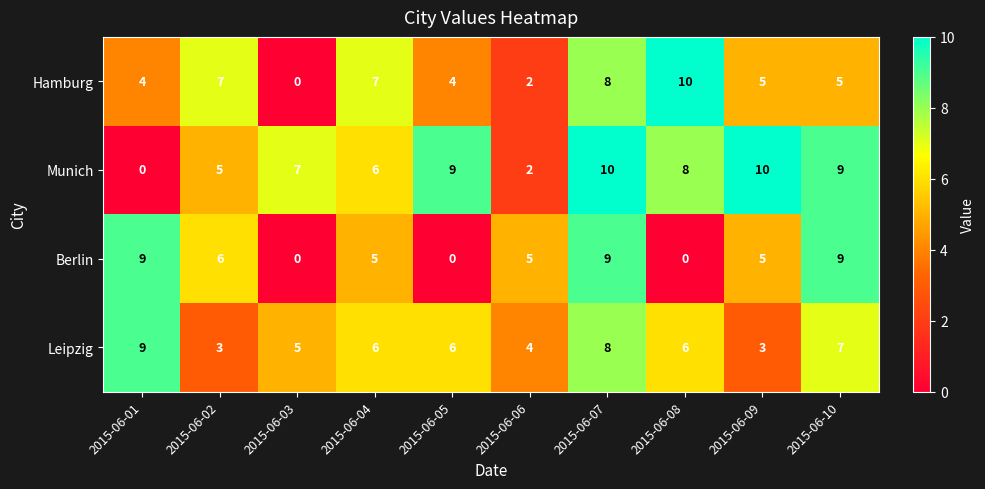

What is the total value across all series at 2015-06-01?

22